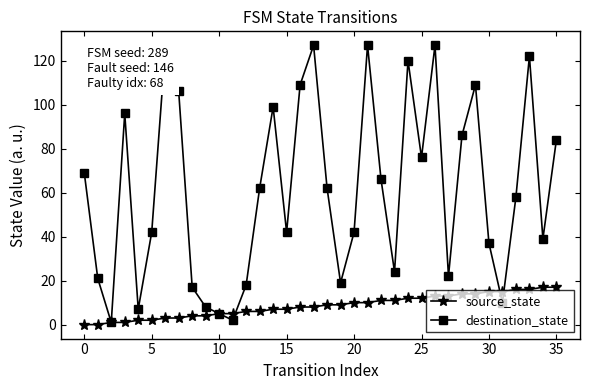

Is this an area chart (filled region under the line)?

No